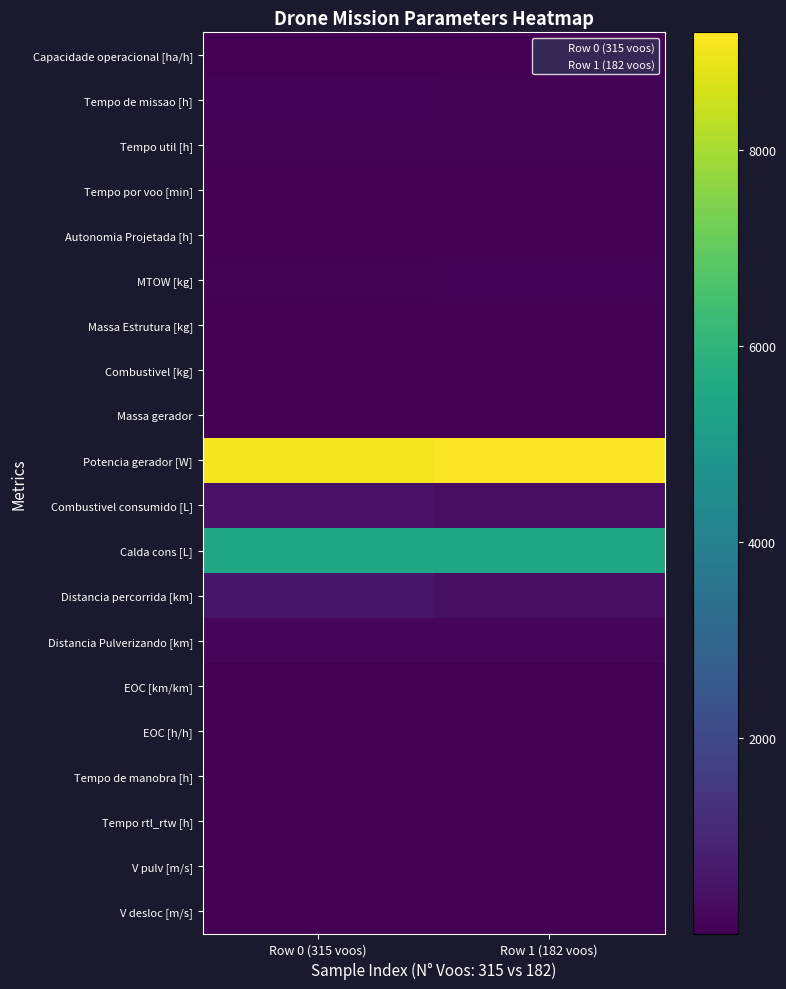

Reading left to right, list all the values displayed in this chart.

Capacidade operacional [ha/h]: Row 0 (315 voos)=1.3	Row 1 (182 voos)=1.5
Tempo de missao [h]: Row 0 (315 voos)=74.5	Row 1 (182 voos)=67.5
Tempo util [h]: Row 0 (315 voos)=67.8	Row 1 (182 voos)=62.8
Tempo por voo [min]: Row 0 (315 voos)=12.9	Row 1 (182 voos)=20.7
Autonomia Projetada [h]: Row 0 (315 voos)=0.2	Row 1 (182 voos)=0.5
MTOW [kg]: Row 0 (315 voos)=71.5	Row 1 (182 voos)=72.7
Massa Estrutura [kg]: Row 0 (315 voos)=32.3	Row 1 (182 voos)=32.3
Combustivel [kg]: Row 0 (315 voos)=1.0	Row 1 (182 voos)=2.0
Massa gerador: Row 0 (315 voos)=8.2	Row 1 (182 voos)=8.4
Potencia gerador [W]: Row 0 (315 voos)=9054.6	Row 1 (182 voos)=9200.2
Combustivel consumido [L]: Row 0 (315 voos)=435.5	Row 1 (182 voos)=367.6
Calda cons [L]: Row 0 (315 voos)=5420.3	Row 1 (182 voos)=5420.4
Distancia percorrida [km]: Row 0 (315 voos)=562.7	Row 1 (182 voos)=388.6
Distancia Pulverizando [km]: Row 0 (315 voos)=157.2	Row 1 (182 voos)=157.2
EOC [km/km]: Row 0 (315 voos)=0.3	Row 1 (182 voos)=0.4
EOC [h/h]: Row 0 (315 voos)=0.8	Row 1 (182 voos)=0.8
Tempo de manobra [h]: Row 0 (315 voos)=14.2	Row 1 (182 voos)=14.2
Tempo rtl_rtw [h]: Row 0 (315 voos)=12.0	Row 1 (182 voos)=7.0
V pulv [m/s]: Row 0 (315 voos)=1.0	Row 1 (182 voos)=1.0
V desloc [m/s]: Row 0 (315 voos)=10.0	Row 1 (182 voos)=10.0